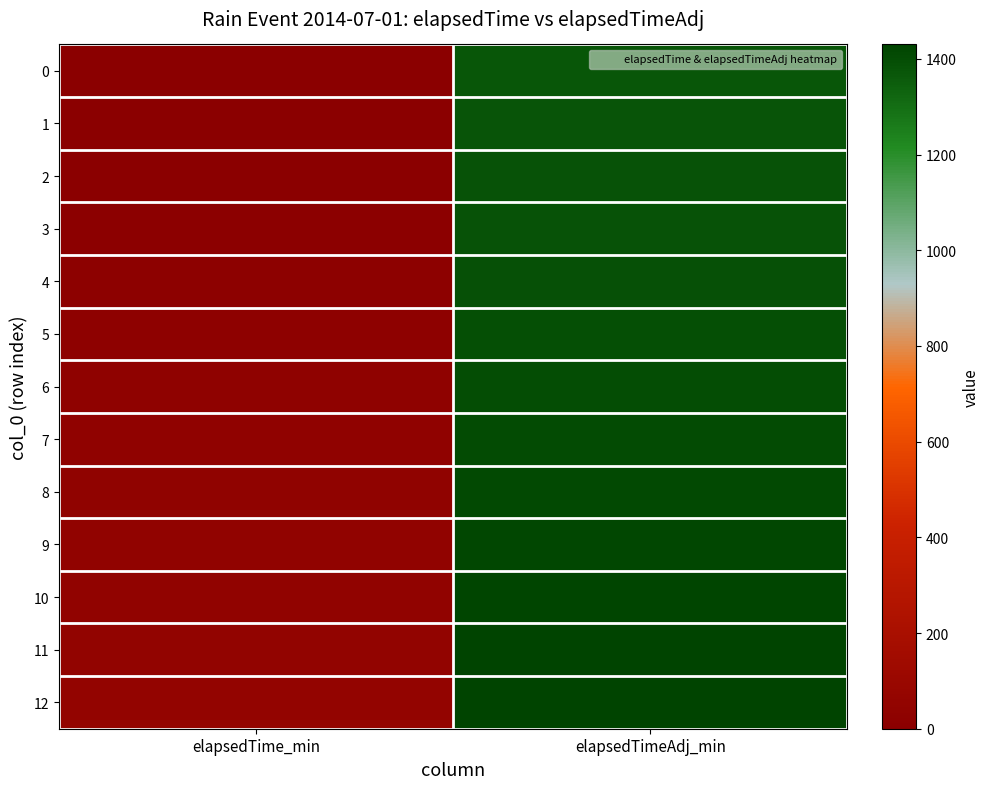

Rank the series at elapsedTime_min from highest to lowest value.

12, 11, 10, 9, 8, 7, 6, 5, 4, 3, 2, 1, 0